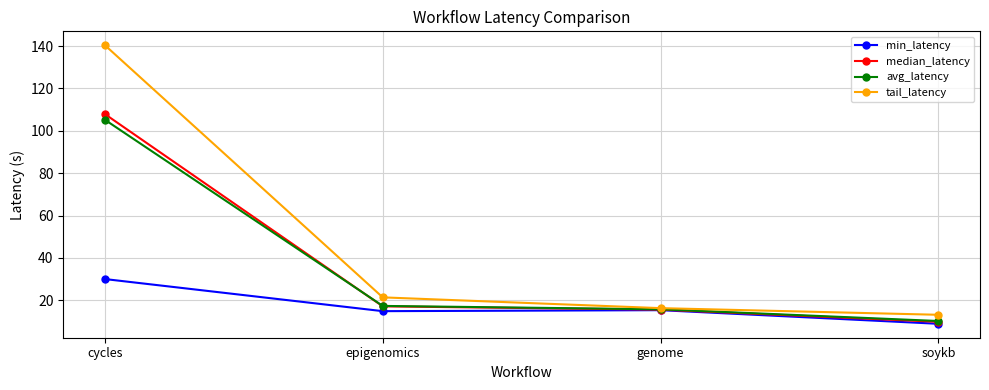

Which category has the lowest value in the avg_latency series?

soykb